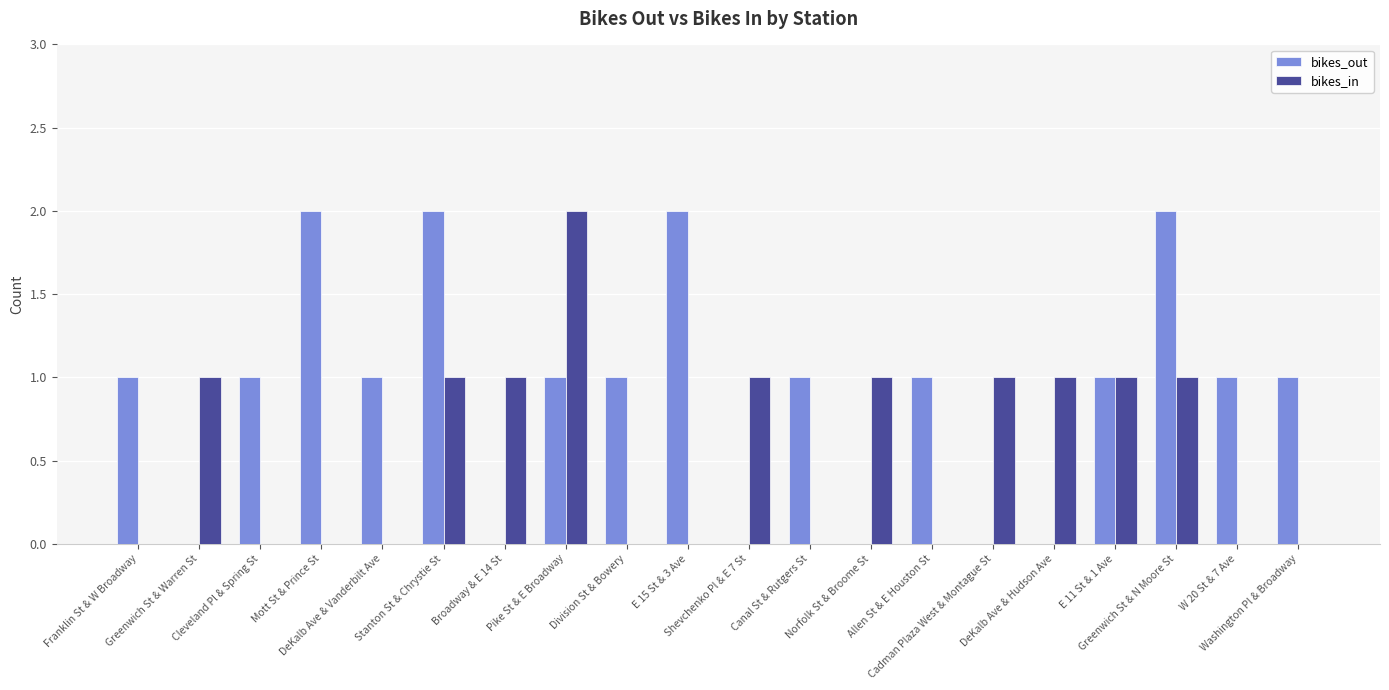

Which series has the largest total across all categories?

bikes_out